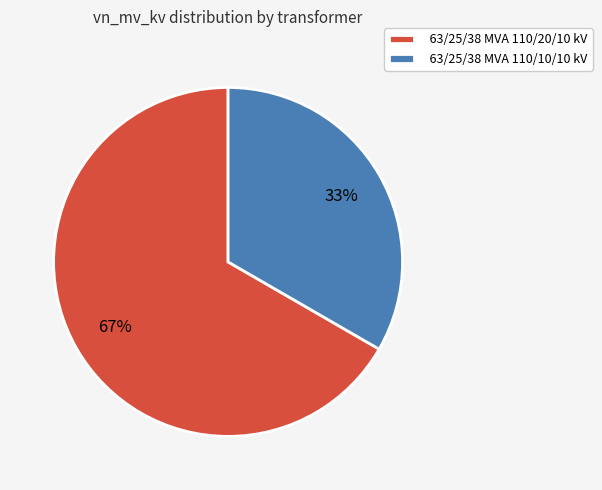

Combined, do 63/25/38 MVA 110/10/10 kV and 63/25/38 MVA 110/20/10 kV account for over 50%?

Yes